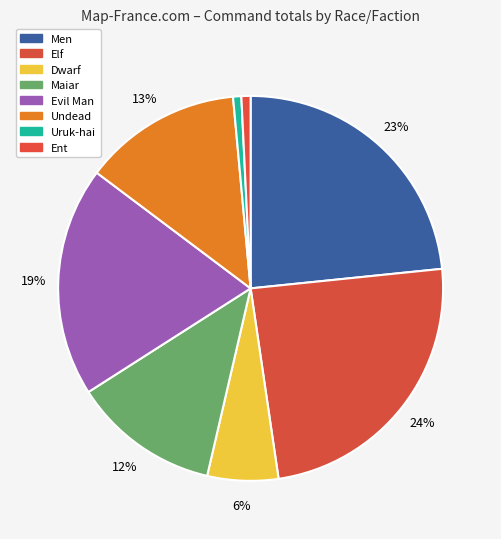

To the nearest percent, what is the average slice percentage?

12%